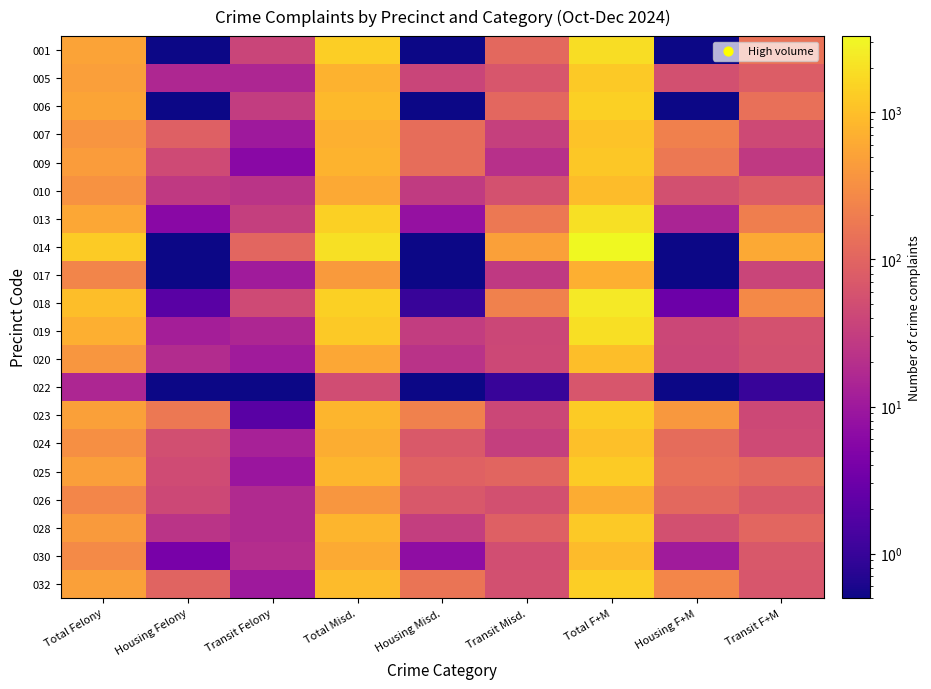

Which series has the widest spread of values?

014